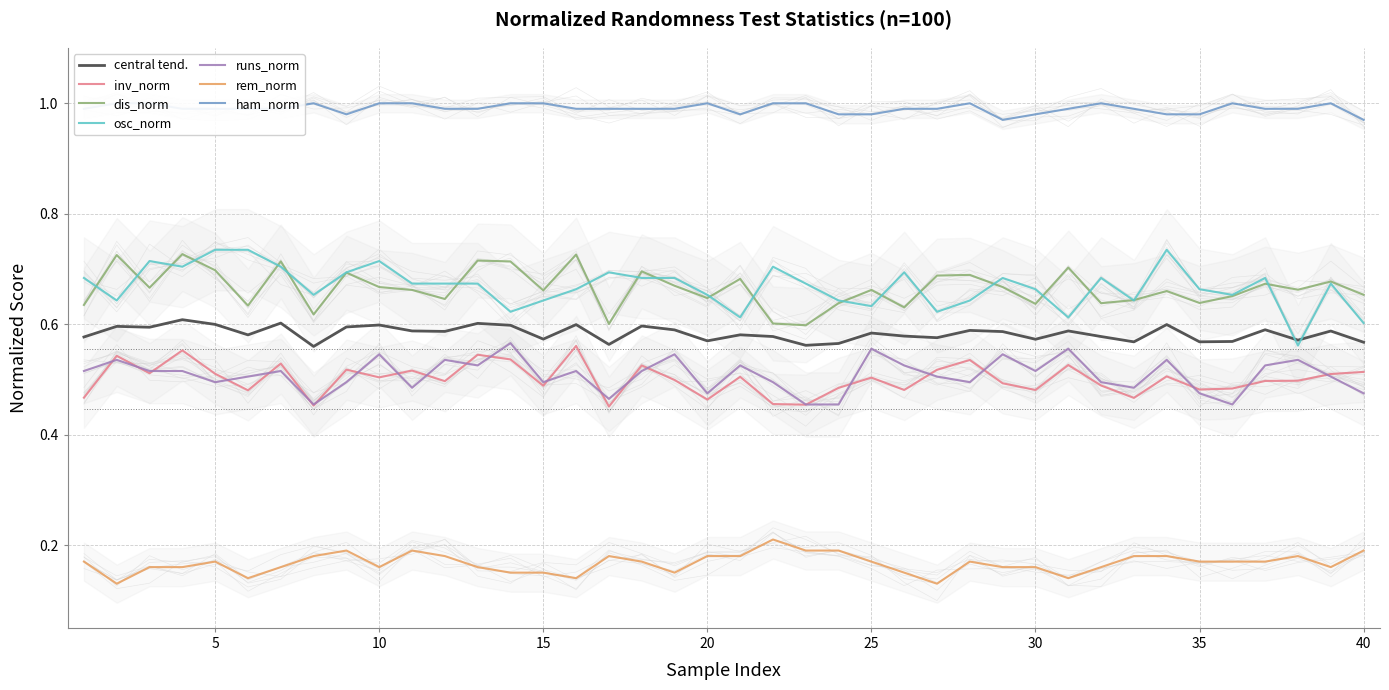

True or false: central tend. and inv_norm cross at least once.

False